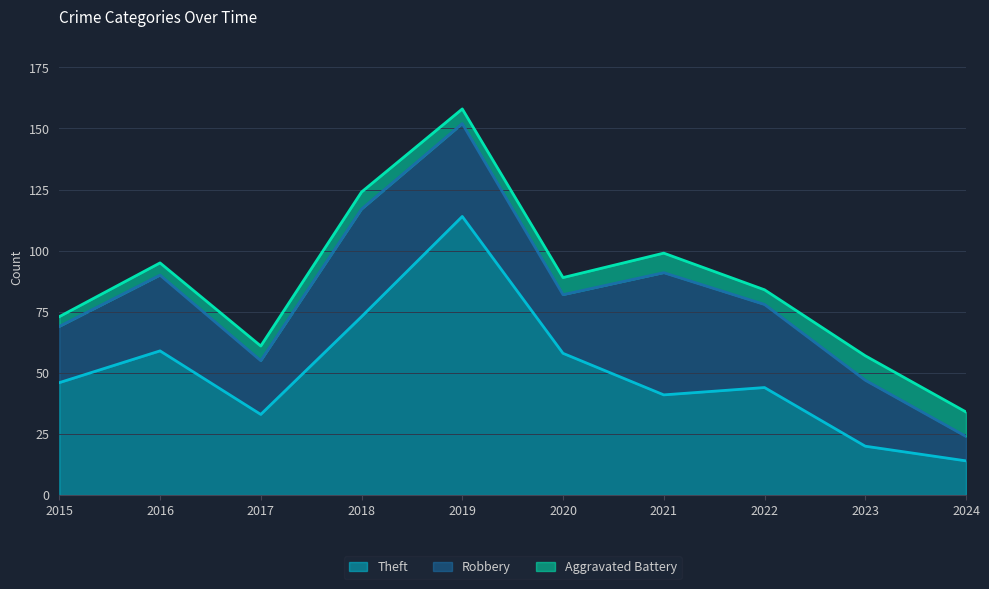

Reading left to right, extract all data points from this chart.

Theft: 2015=46	2016=59	2017=33	2018=73	2019=114	2020=58	2021=41	2022=44	2023=20	2024=14
Robbery: 2015=23	2016=31	2017=22	2018=44	2019=38	2020=24	2021=50	2022=34	2023=27	2024=10
Aggravated Battery: 2015=4	2016=5	2017=6	2018=7	2019=6	2020=7	2021=8	2022=6	2023=10	2024=10